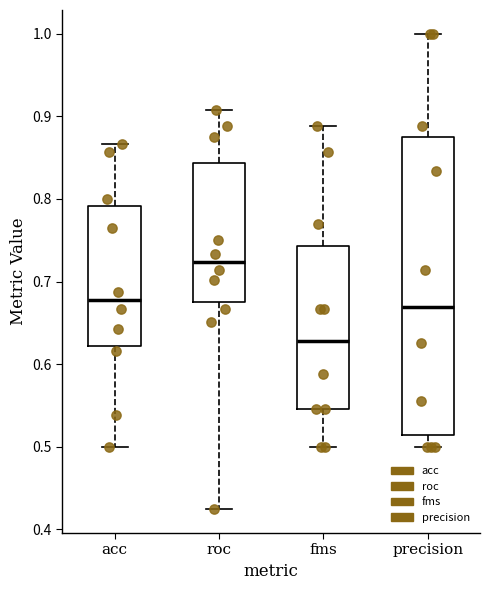

Reading left to right, transcribe this box plot: for each box, give where its median line is, the range the box spans, and where its two whiskers end, as read against the y-axis. The values are not printed on the chart, so give them approximately, as read against the axis.

acc: median 0.68, box 0.62 to 0.79, whiskers 0.50 to 0.87
roc: median 0.72, box 0.68 to 0.84, whiskers 0.42 to 0.91
fms: median 0.63, box 0.55 to 0.74, whiskers 0.50 to 0.89
precision: median 0.67, box 0.51 to 0.88, whiskers 0.50 to 1.00